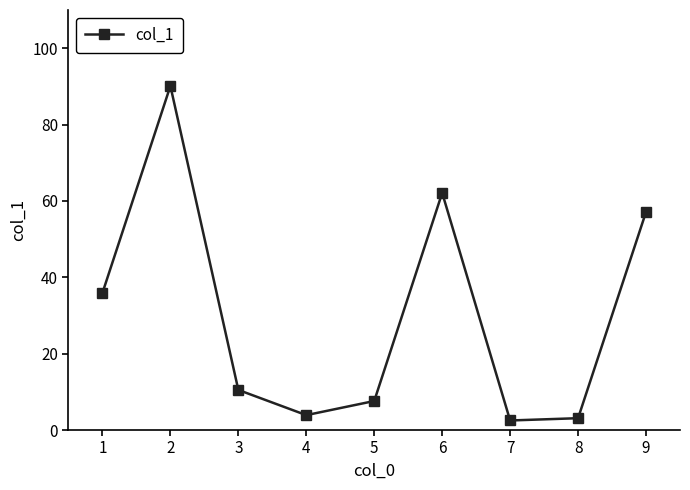

Reading left to right, extract all data points from this chart.

1=35.9	2=90.1	3=10.5	4=3.9	5=7.6	6=62.1	7=2.5	8=3.1	9=57.1